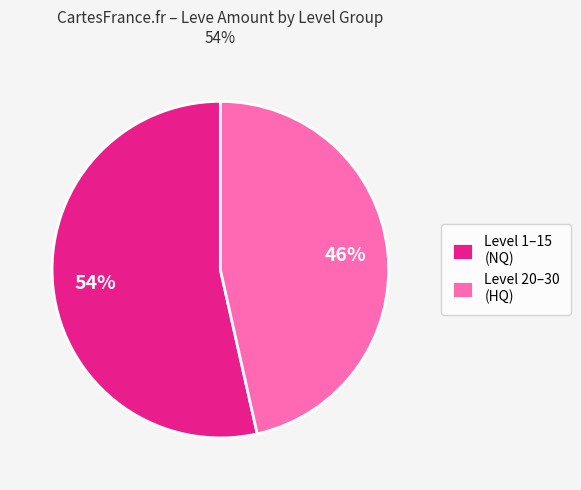

Which category has the biggest portion of the pie?

Level 1–15 (NQ)